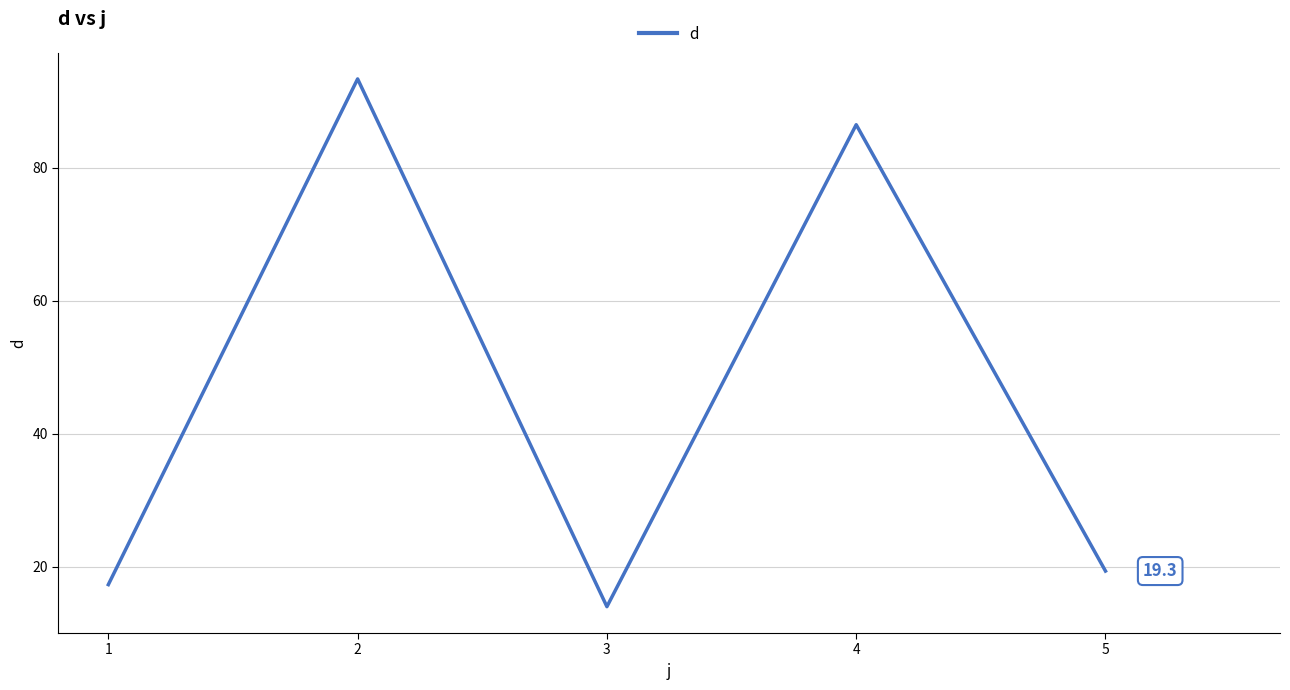

What is the sum of all values?

230.4